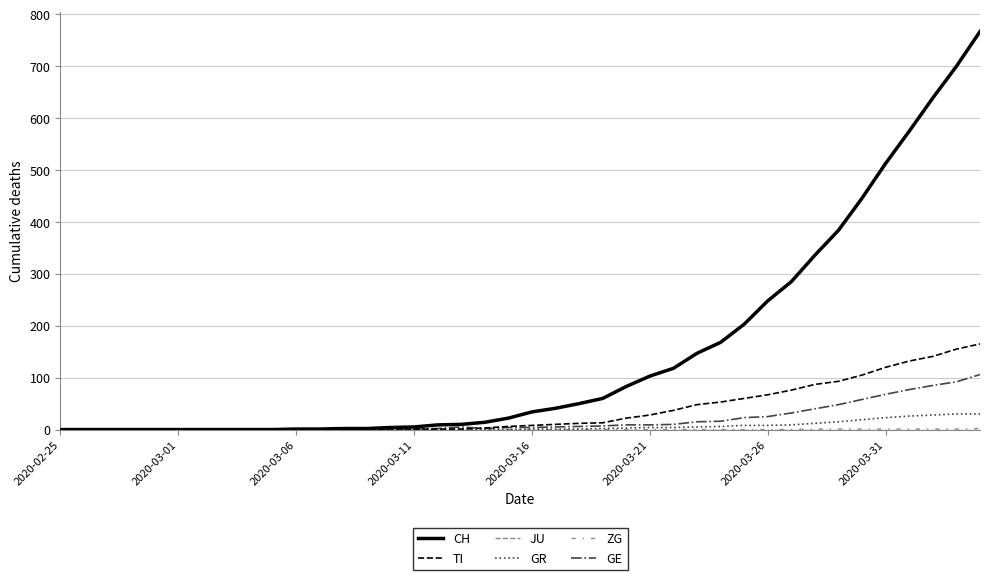

Is this an area chart (filled region under the line)?

No